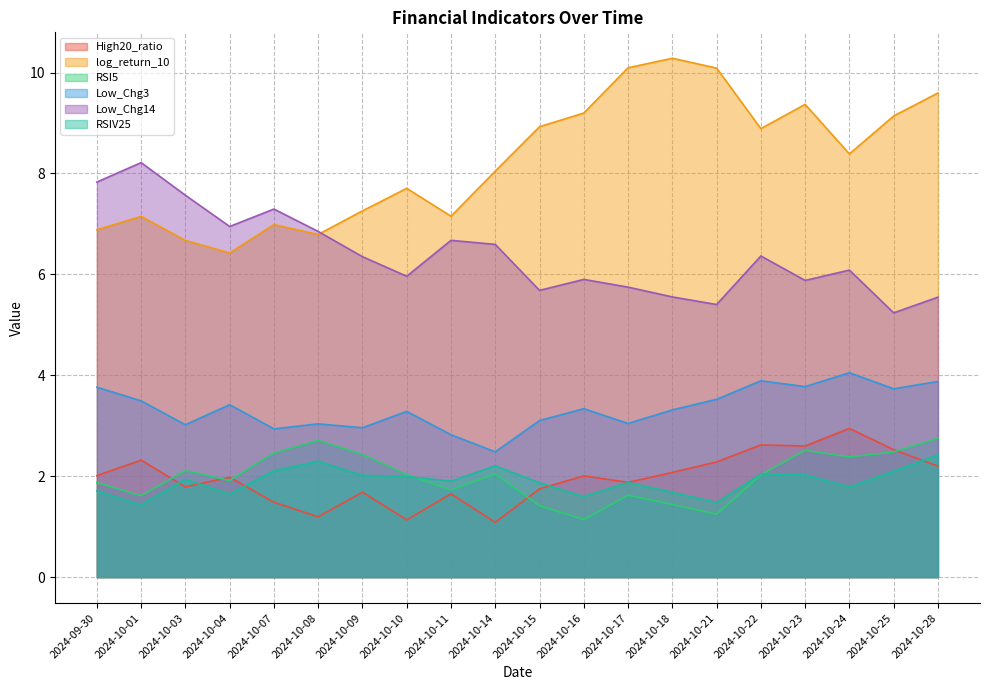

How many categories are shown in the chart?

20